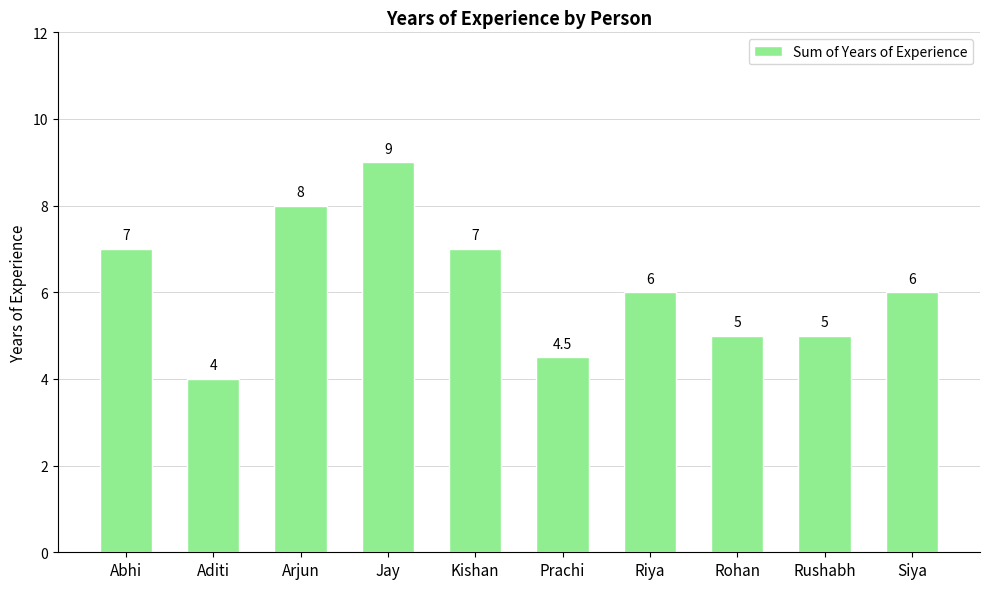

What is the value of the 2nd bar from the left?

4.0